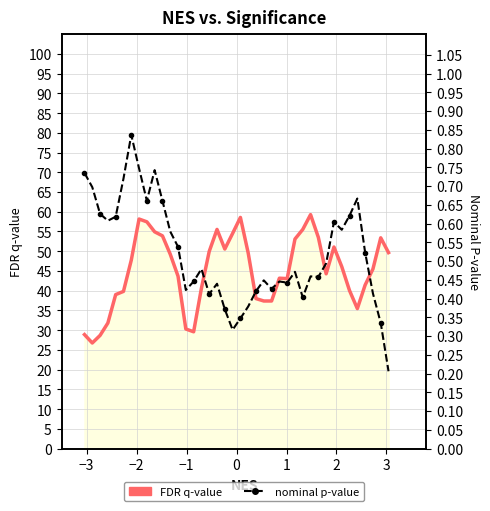

Reading left to right, extract all data points from this chart.

FDR q-value: 28.9	26.7	28.7	31.8	39.0	39.8	47.7	58.2	57.4	54.9	53.9	49.2	43.7	30.3	29.6	40.6	49.9	55.5	50.6	54.5	58.6	49.5	38.0	37.4	37.4	43.2	43.1	53.1	55.5	59.3	53.5	44.3	51.1	46.1	40.0	35.5	41.4	45.5	53.4	49.6
nominal p-value: 0.7	0.7	0.6	0.6	0.6	0.7	0.8	0.7	0.7	0.7	0.7	0.6	0.5	0.4	0.4	0.5	0.4	0.4	0.4	0.3	0.3	0.4	0.4	0.4	0.4	0.4	0.4	0.5	0.4	0.5	0.5	0.5	0.6	0.6	0.6	0.7	0.5	0.4	0.3	0.2